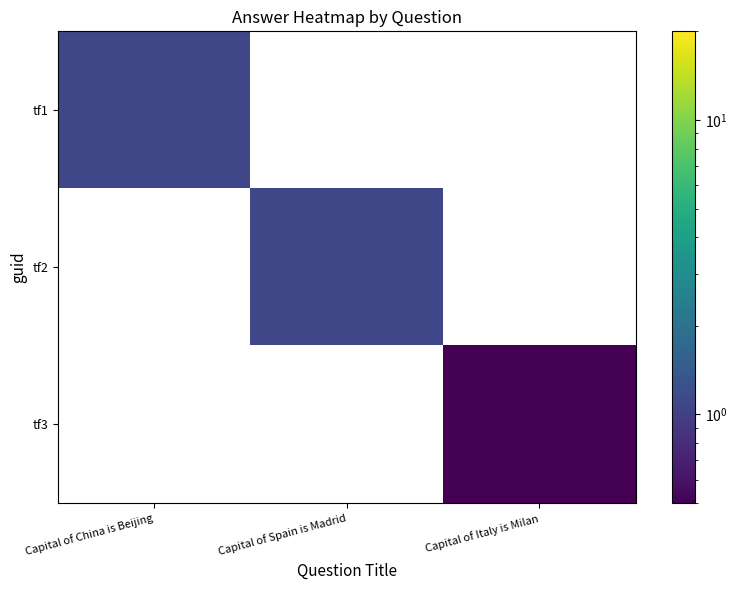

List the series in order of their overall mean, highest first.

tf1, tf2, tf3